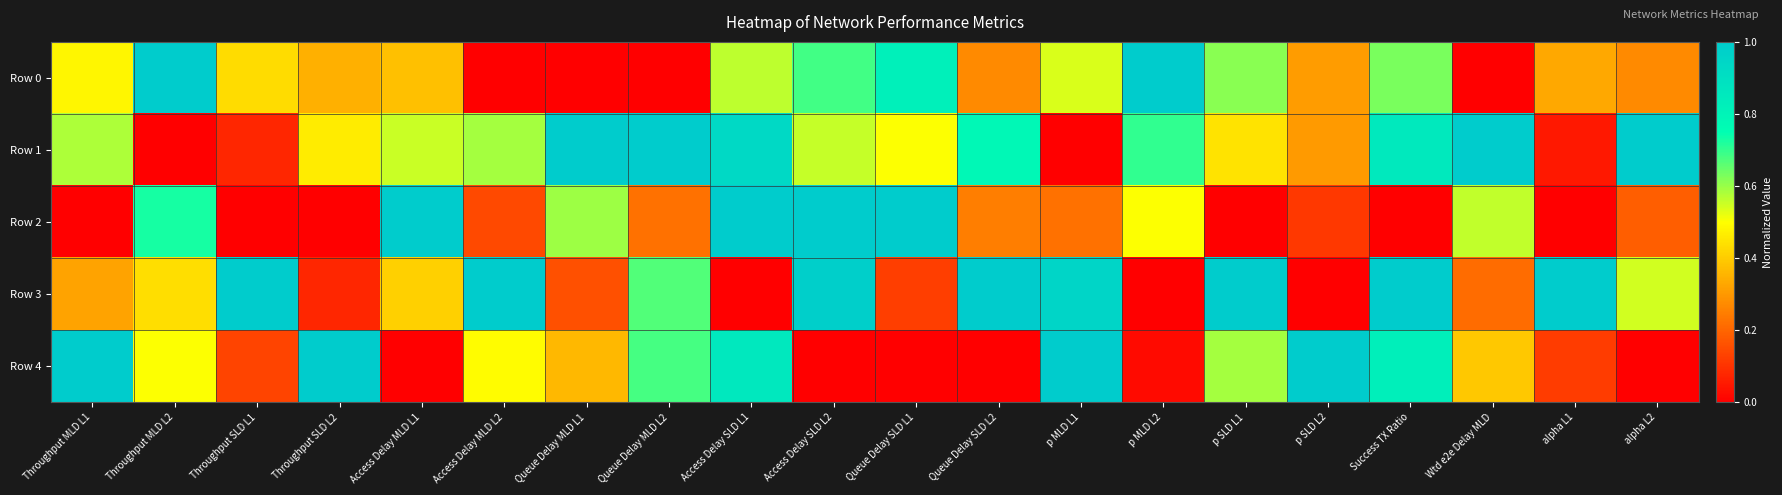

At how many categories does at least one series exceed 0?

20